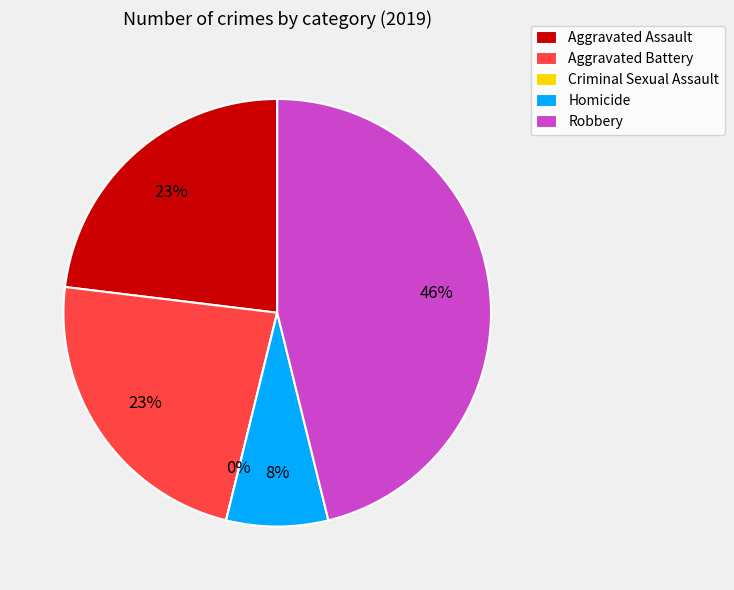

Does Robbery account for over 50% of the chart?

No